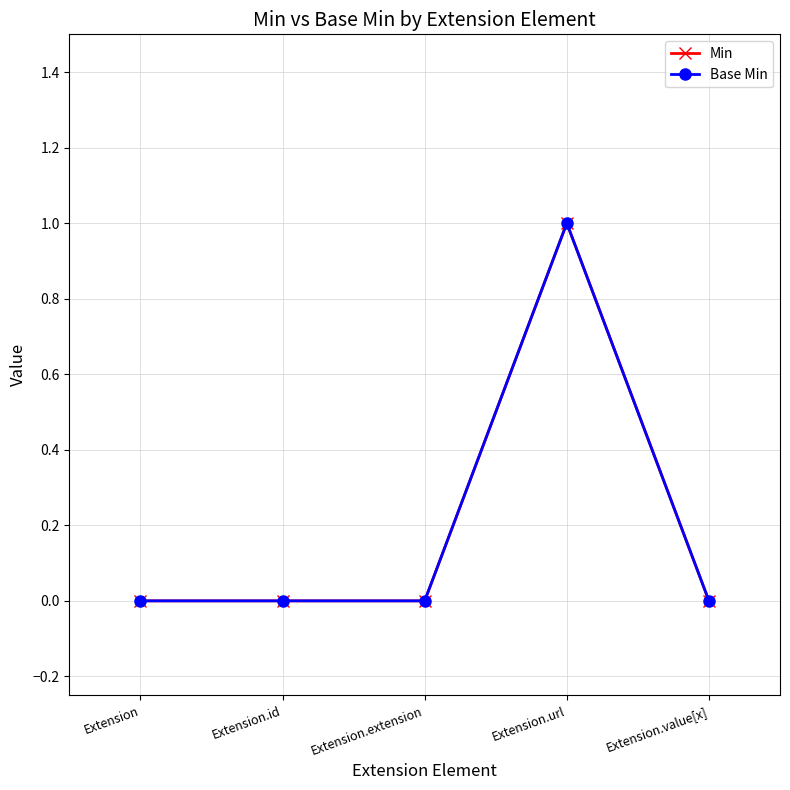

At which category does Min reach its first local peak?

Extension.url